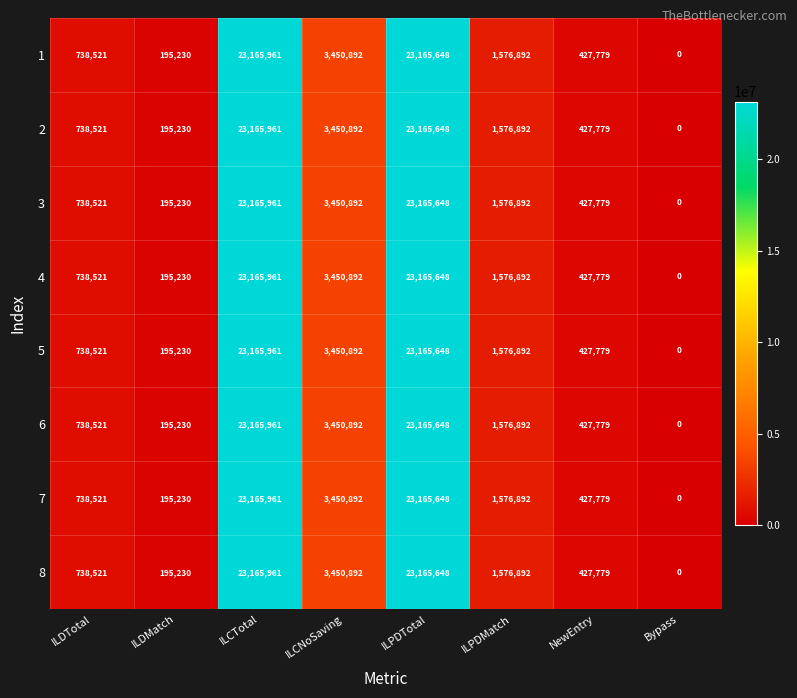

Rank the categories by 8 value from highest to lowest.

ILCTotal, ILPDTotal, ILCNoSaving, ILPDMatch, ILDTotal, NewEntry, ILDMatch, Bypass